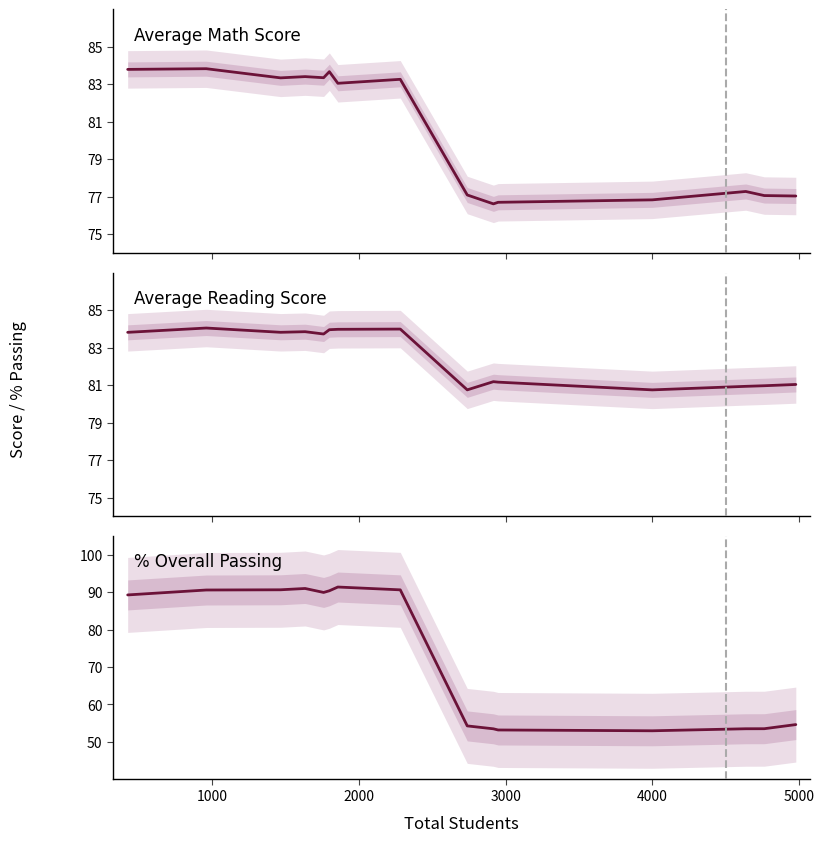

What is the maximum value for Average Math Score?

83.8